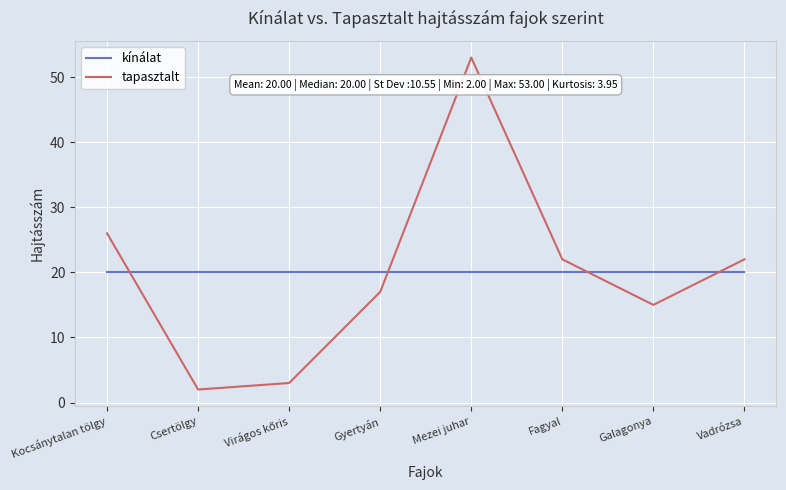

Reading left to right, list all the values displayed in this chart.

kínálat: 20	20	20	20	20	20	20	20
tapasztalt: 26	2	3	17	53	22	15	22